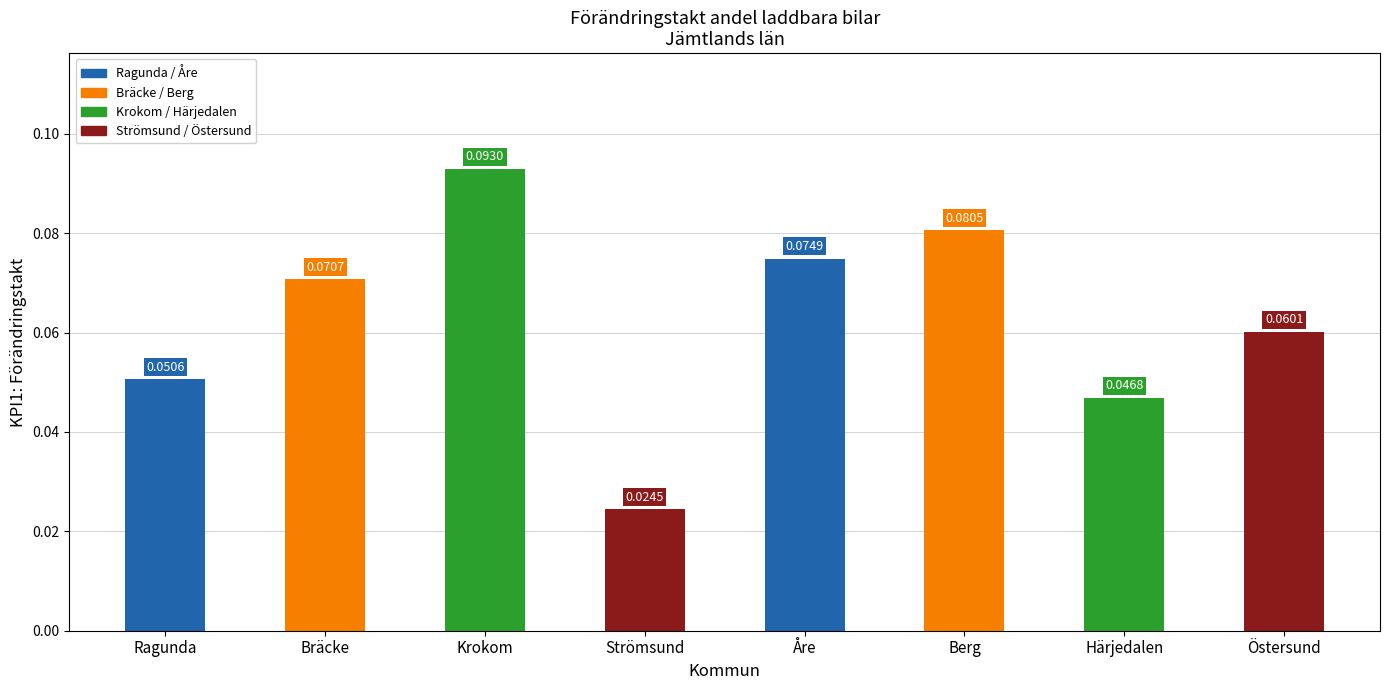

How many values are between 0 and 1?

8